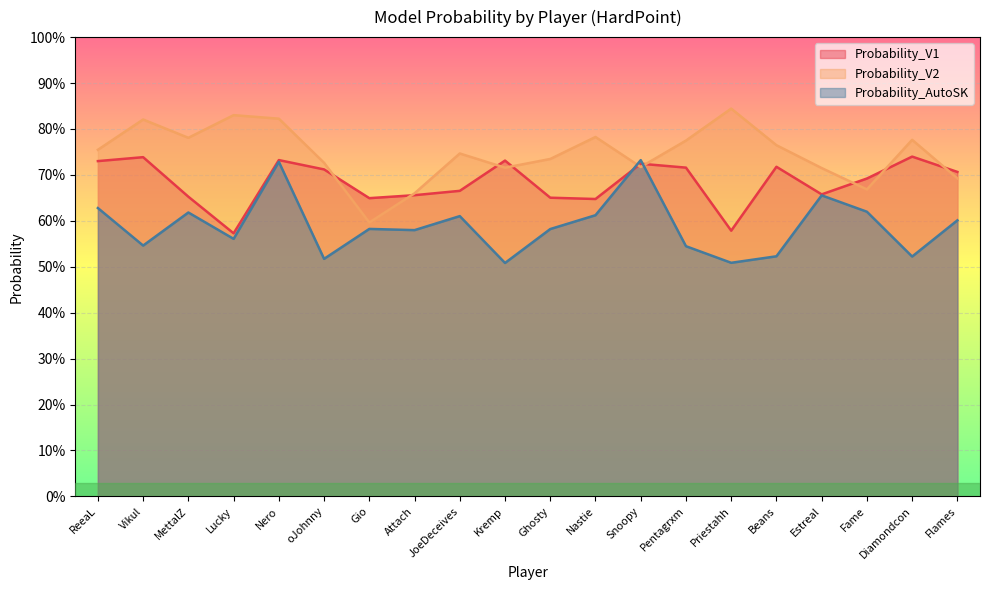

Does the chart display data point markers on the line(s)?

No